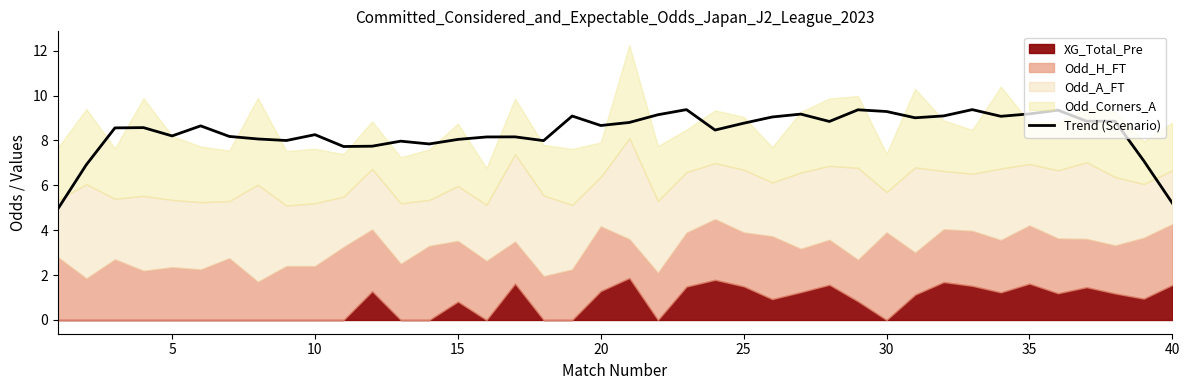

Is it true that Trend (Scenario) equals 9.0 at 40?

False